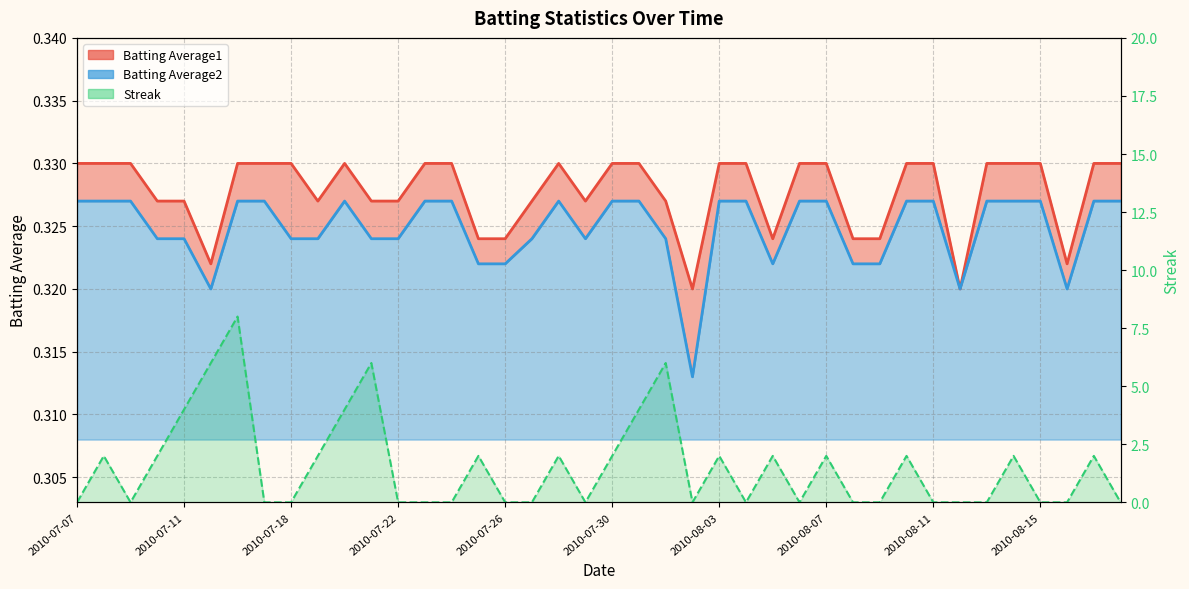

At which category is the sum across all series the highest?

2010-07-16